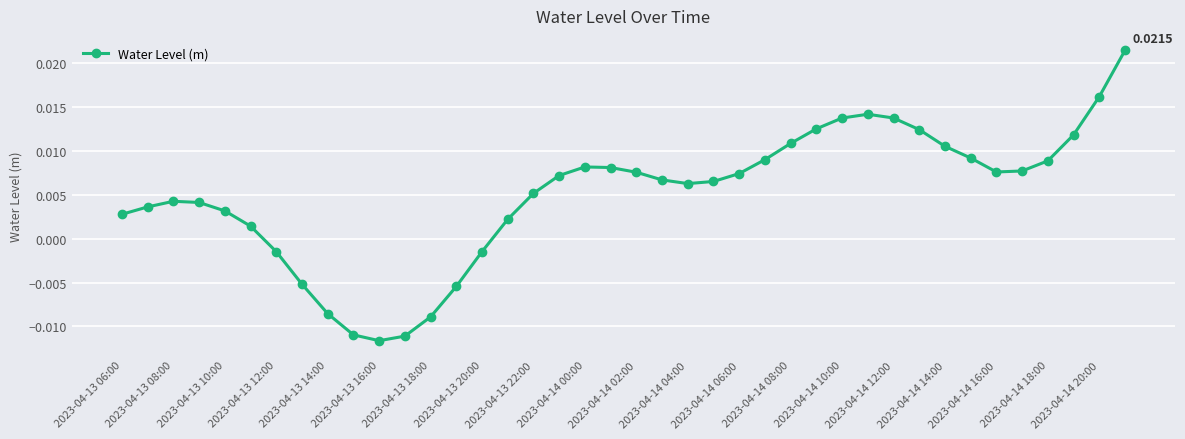

True or false: there are more than 2 points higher than both neighbors.

True